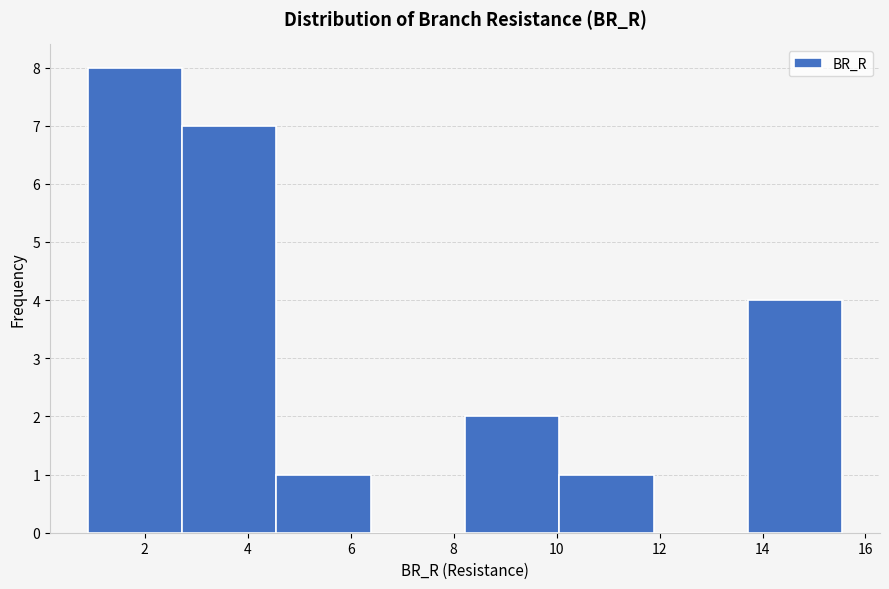

How tall is the bar that spans 8.2 to 10.0 on the x-axis? Neither the bar edges nor the heights are printed on the chart, so give them approximately, as read against the axes.

2